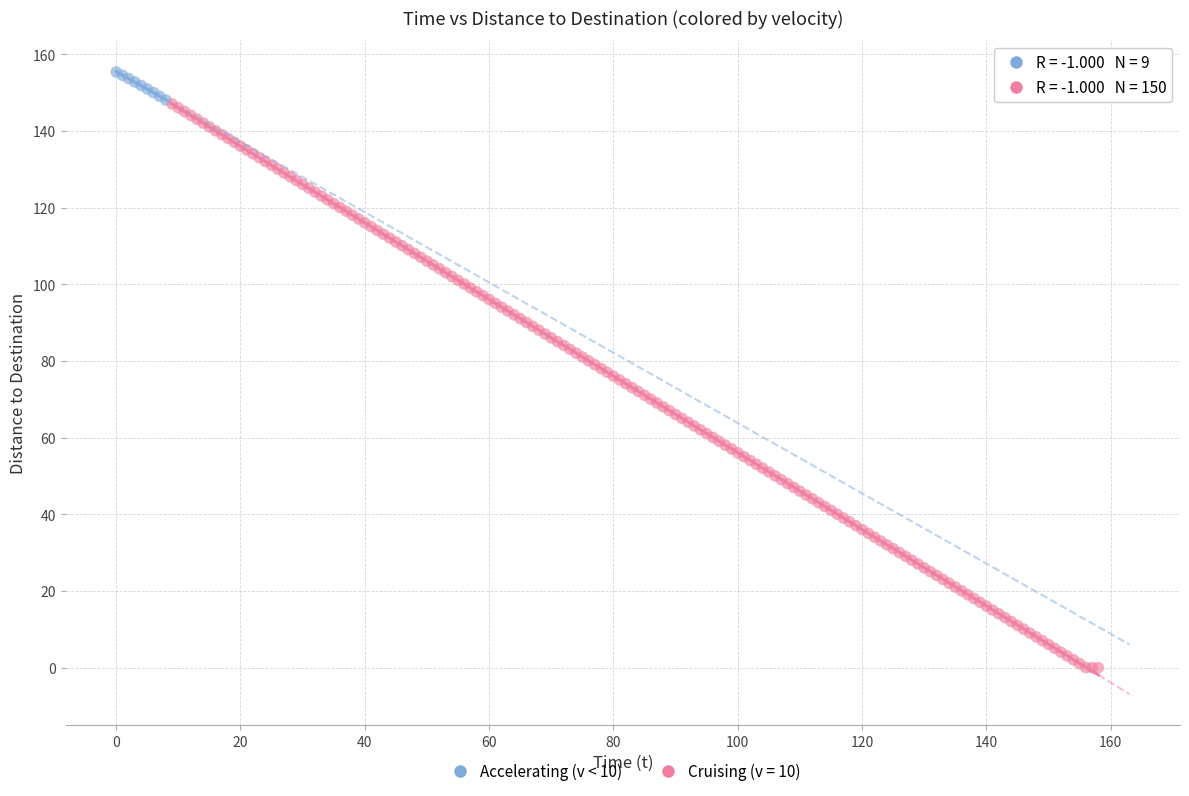

Which series has the largest Y range (max minus min)?

Cruising (v = 10)